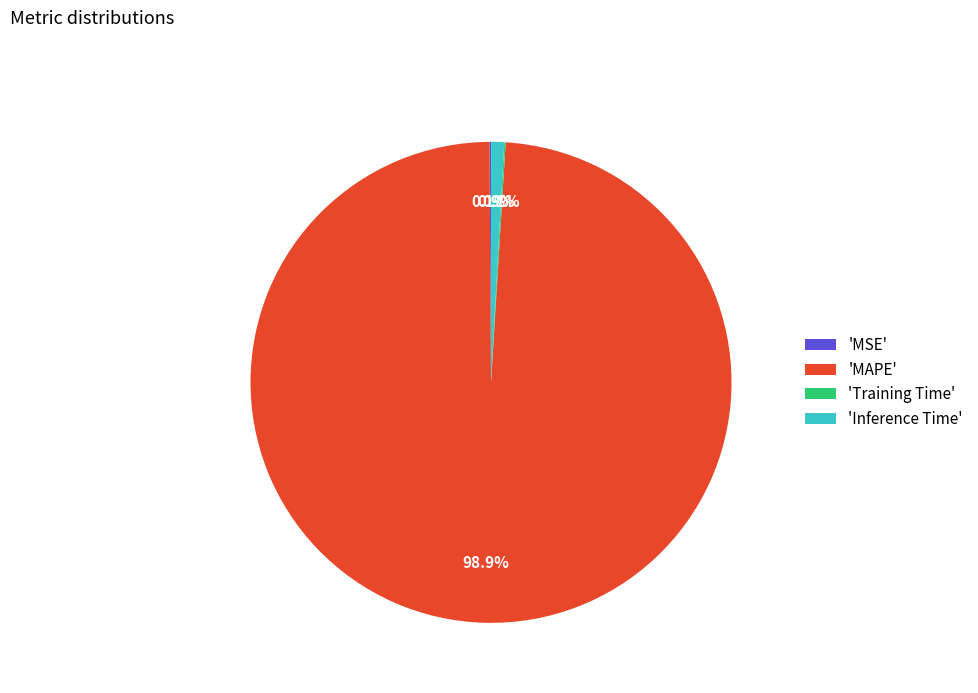

Is the sum of 'MAPE' and 'Inference Time' greater than half?

Yes